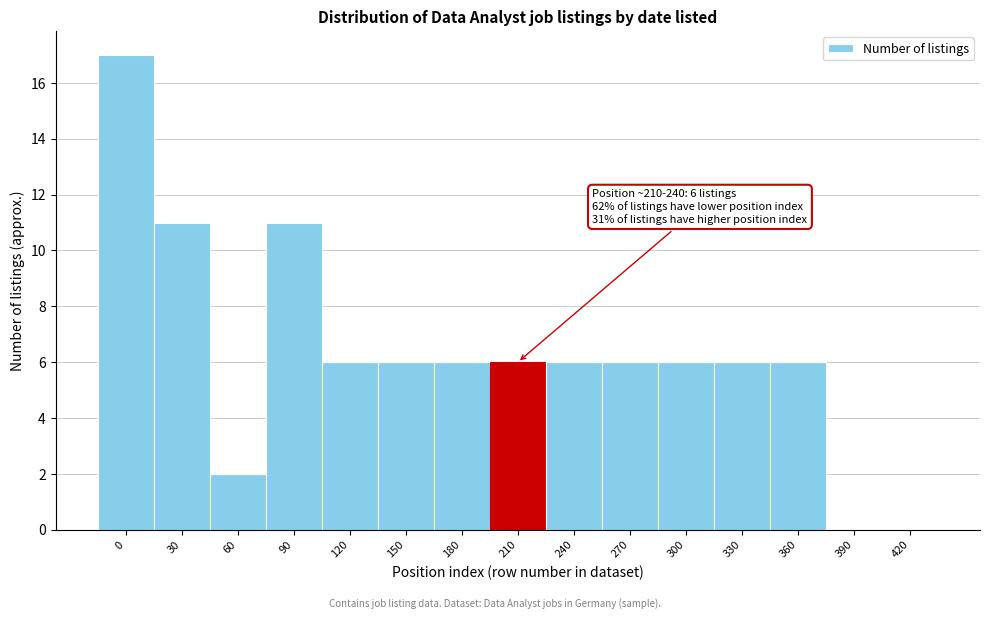

Reading right to left, transcribe all the data shown in this chart.

420=0	390=0	360=6	330=6	300=6	270=6	240=6	210=6	180=6	150=6	120=6	90=11	60=2	30=11	0=17